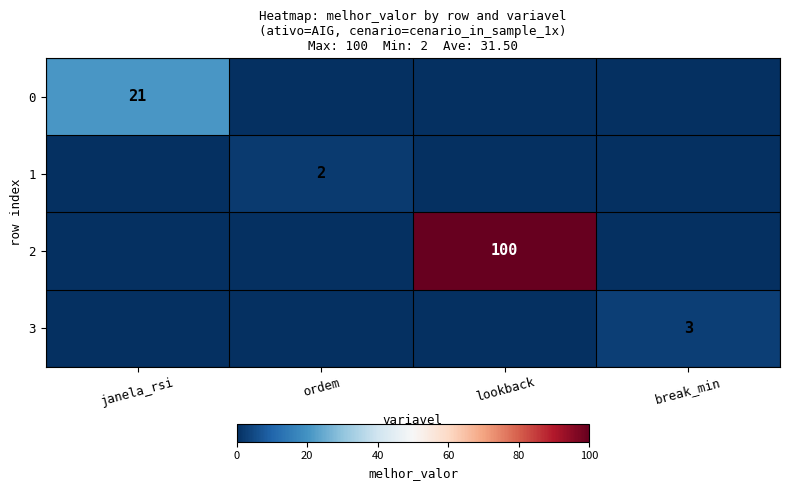

True or false: 1 has a value of 2 at ordem.

True